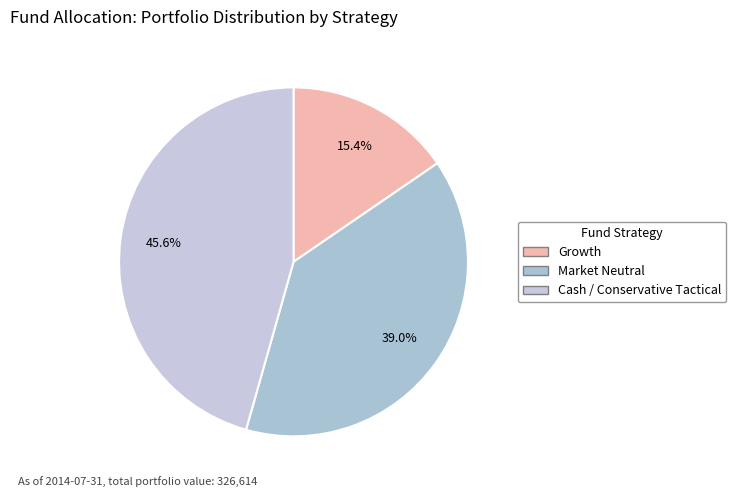

To the nearest percent, what is the difference between the largest and smallest slice percentages?

30%